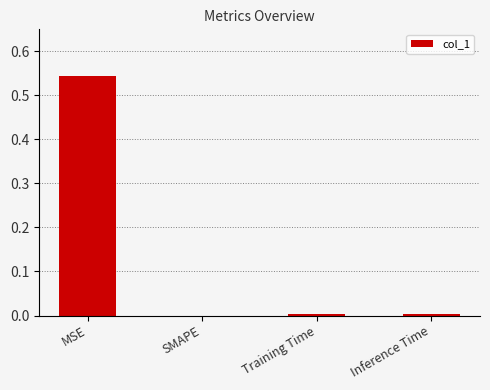

Which has a higher value, Inference Time or MSE?

MSE